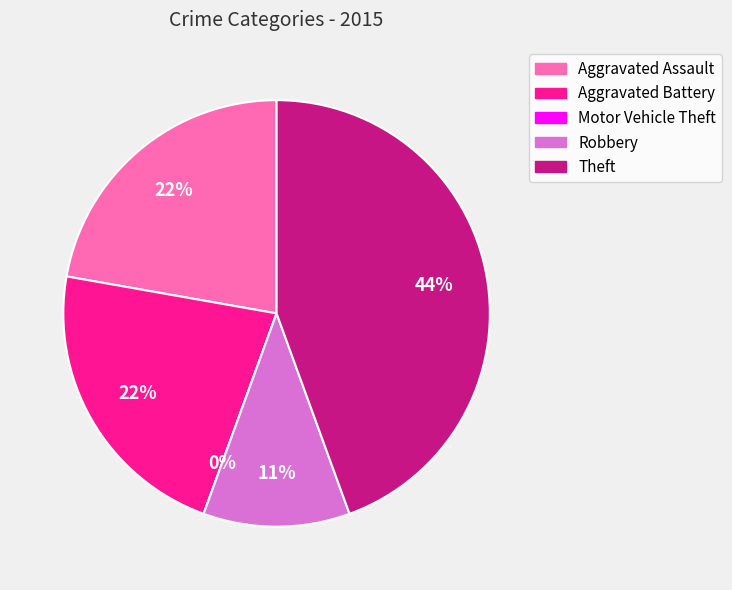

Is it true that Aggravated Assault is 12% of the pie?

False